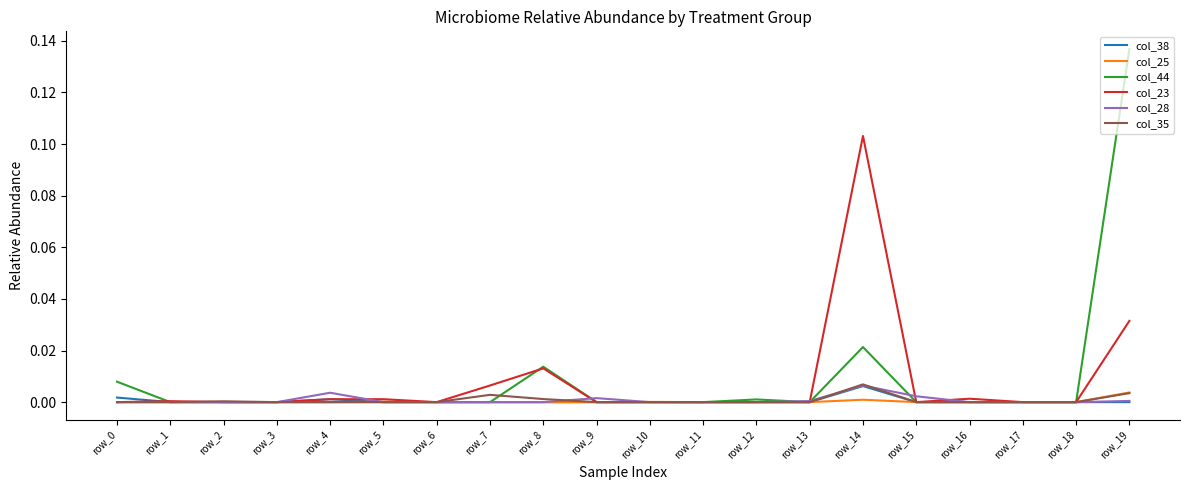

Which series has the widest spread of values?

col_44